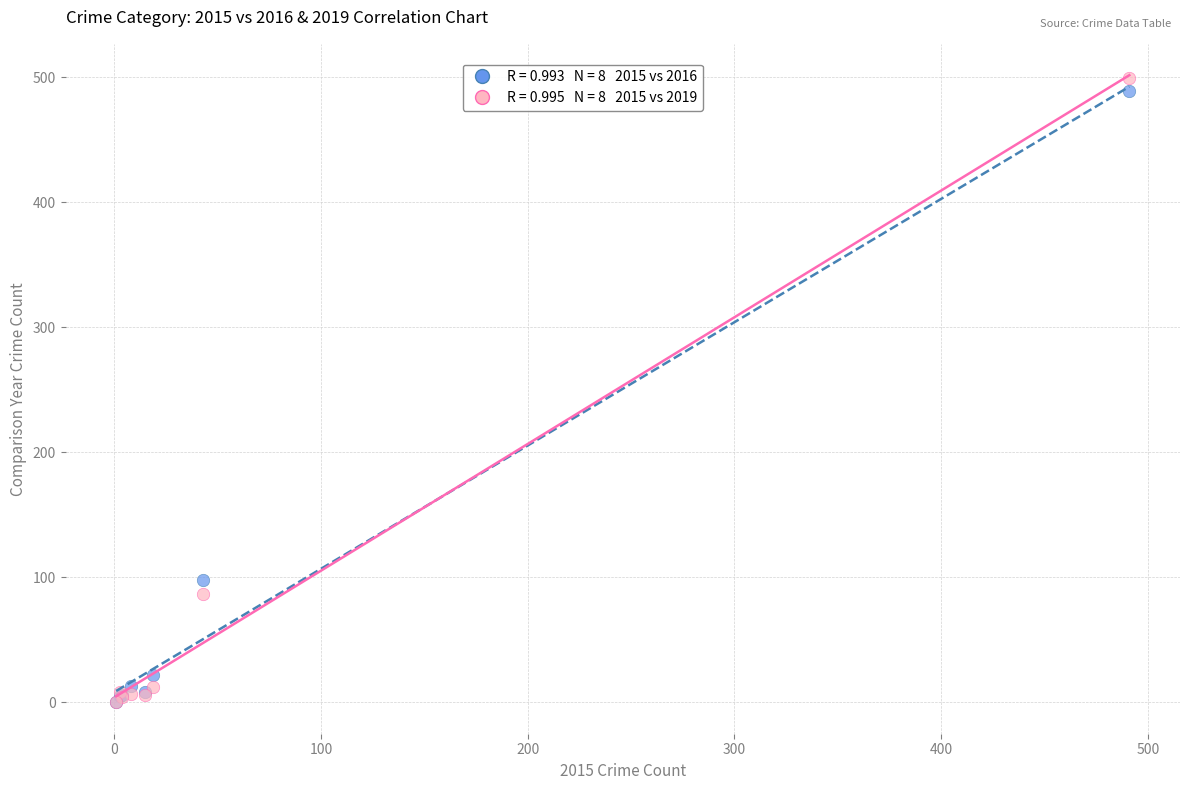

Across all series, what Y value is closest to 249?

98